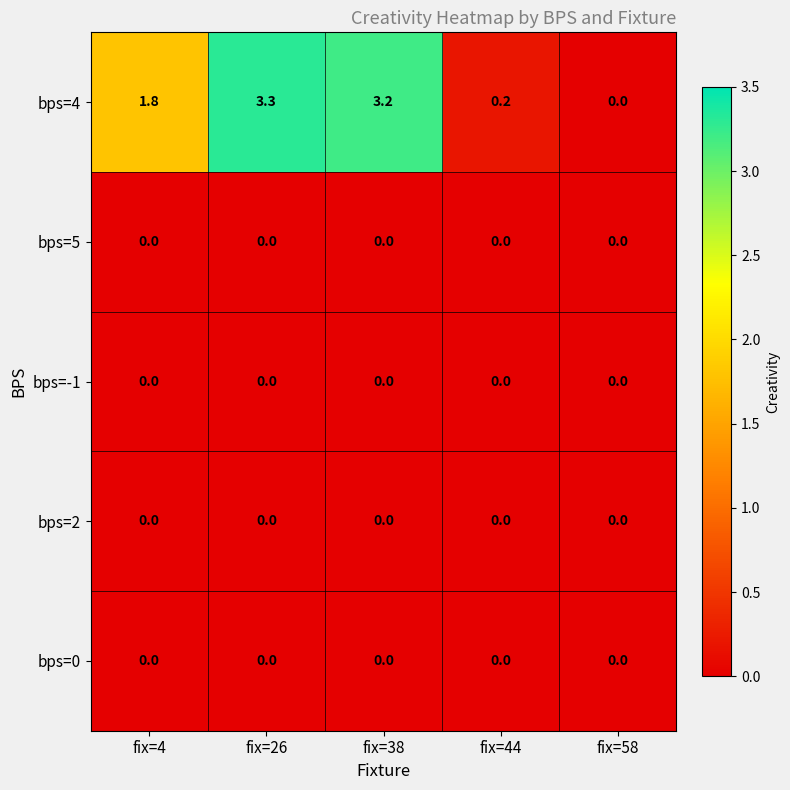

Reading right to left, what are all the values shown in this chart?

bps=4: fix=58=0.0	fix=44=0.2	fix=38=3.2	fix=26=3.3	fix=4=1.8
bps=5: fix=58=0.0	fix=44=0.0	fix=38=0.0	fix=26=0.0	fix=4=0.0
bps=-1: fix=58=0.0	fix=44=0.0	fix=38=0.0	fix=26=0.0	fix=4=0.0
bps=2: fix=58=0.0	fix=44=0.0	fix=38=0.0	fix=26=0.0	fix=4=0.0
bps=0: fix=58=0.0	fix=44=0.0	fix=38=0.0	fix=26=0.0	fix=4=0.0